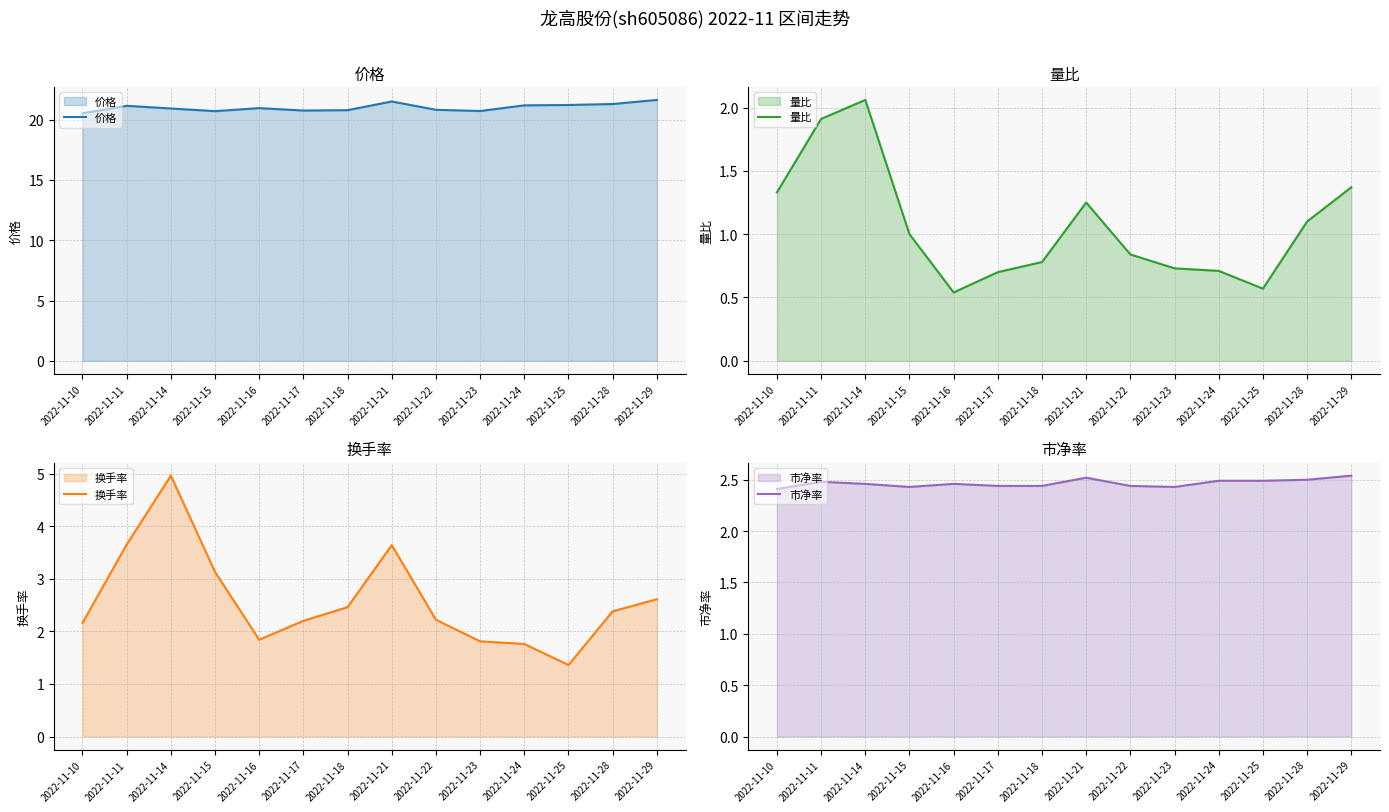

What is the difference between the maximum and minimum values in the 量比 series?

1.5